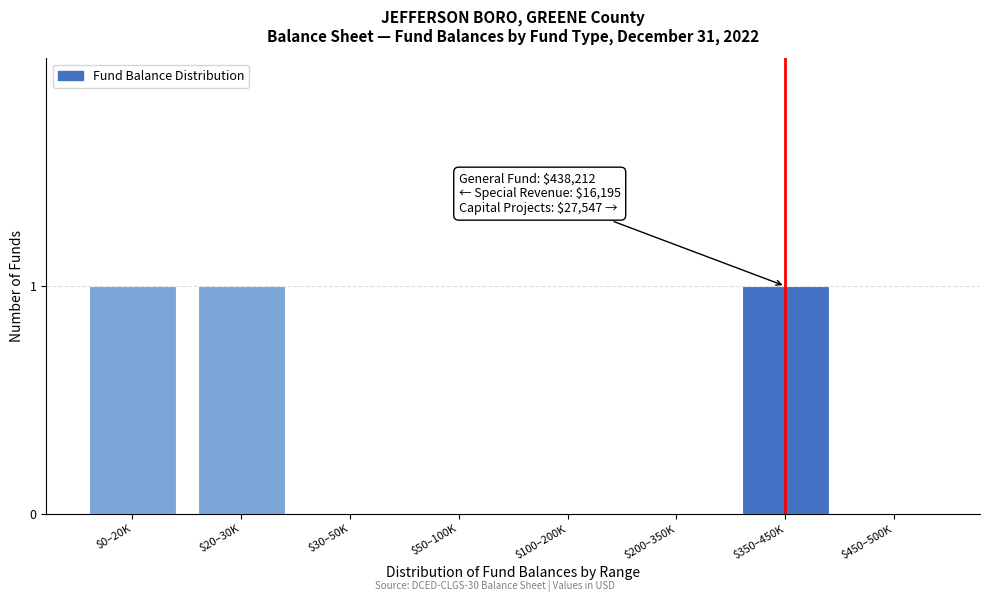

The chart shows a value of 1 at $200–350K. True or false?

False